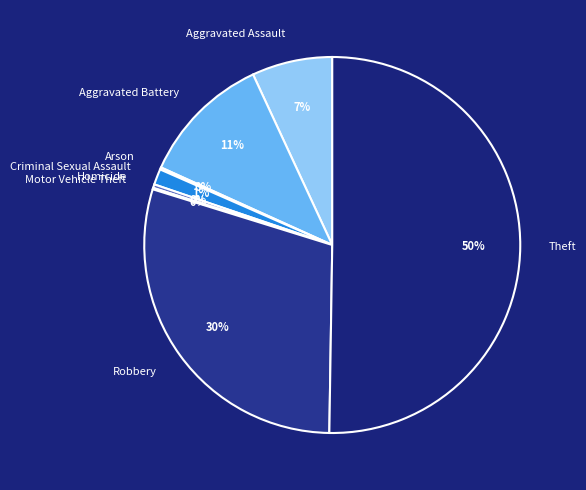

Approximately how many times larger is the value at Aggravated Battery compared to Robbery?

0.4